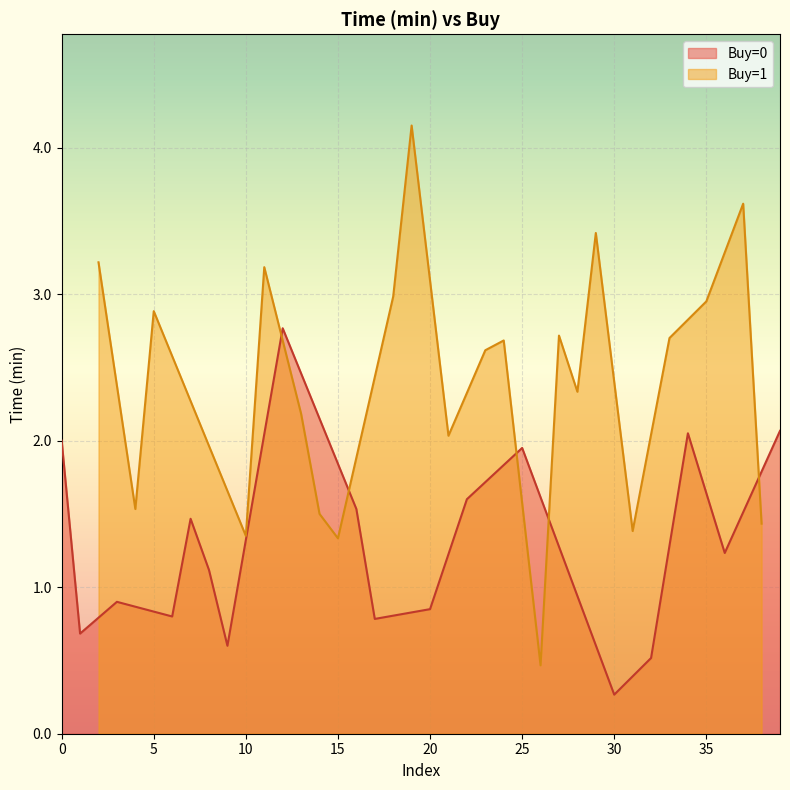

True or false: Buy=0 has a value of 2.0 at 0.

True